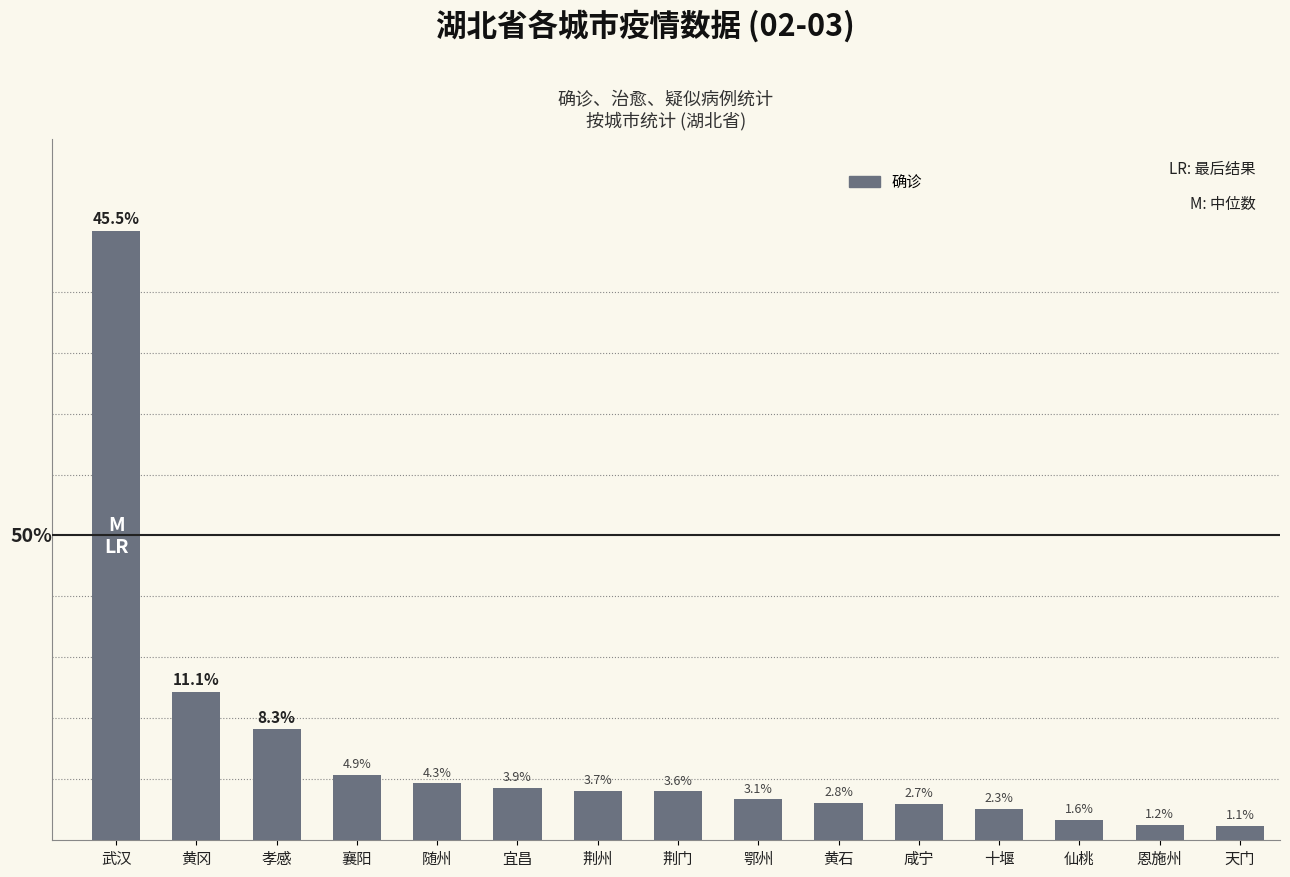

Which has a higher value, 仙桃 or 鄂州?

鄂州